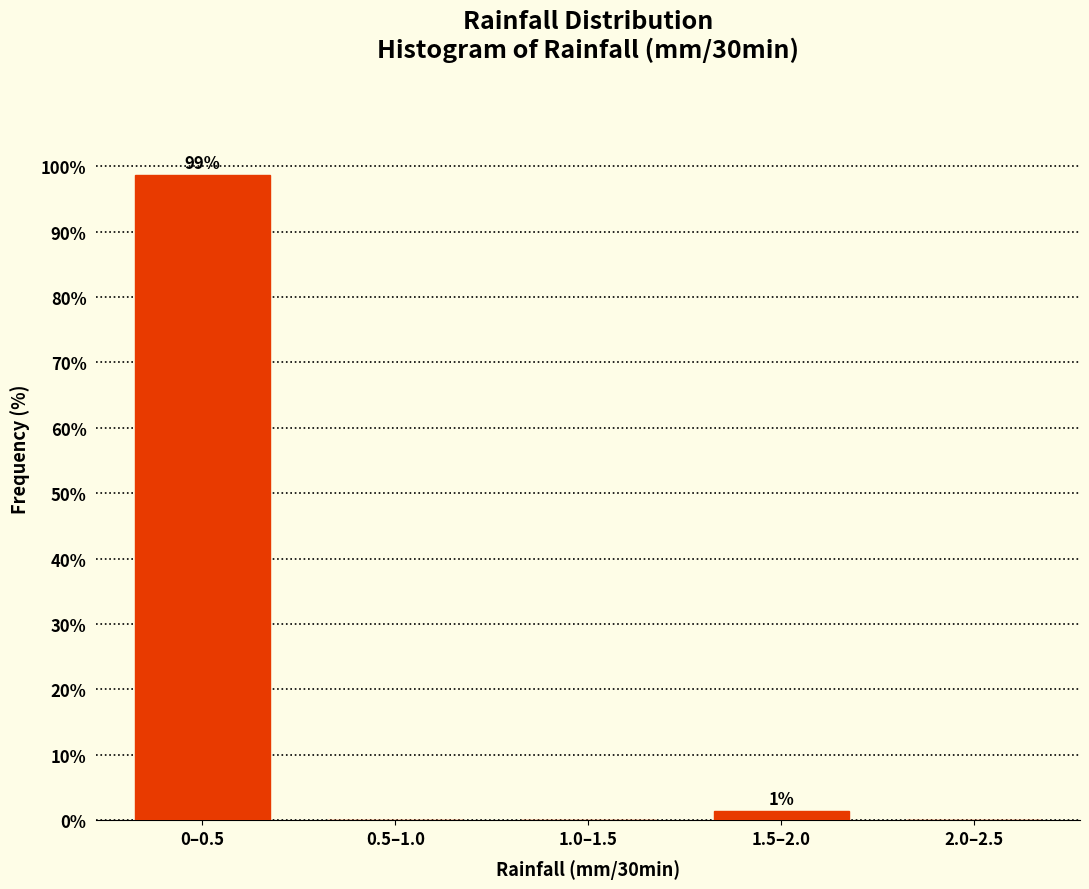

Reading left to right, transcribe all the data shown in this chart.

0–0.5=98.7	0.5–1.0=0.0	1.0–1.5=0.0	1.5–2.0=1.3	2.0–2.5=0.0